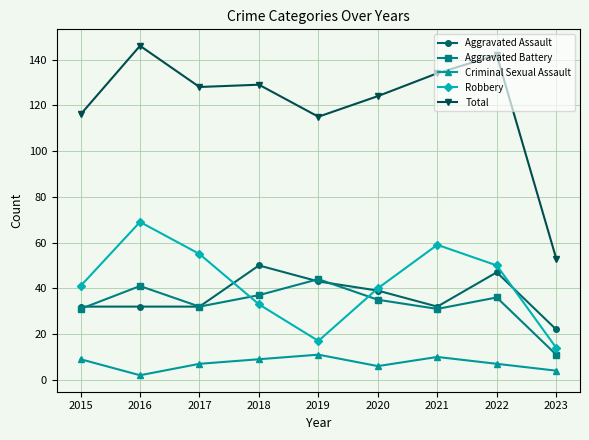

What is the difference between the second highest and second lowest values in the Criminal Sexual Assault series?

6